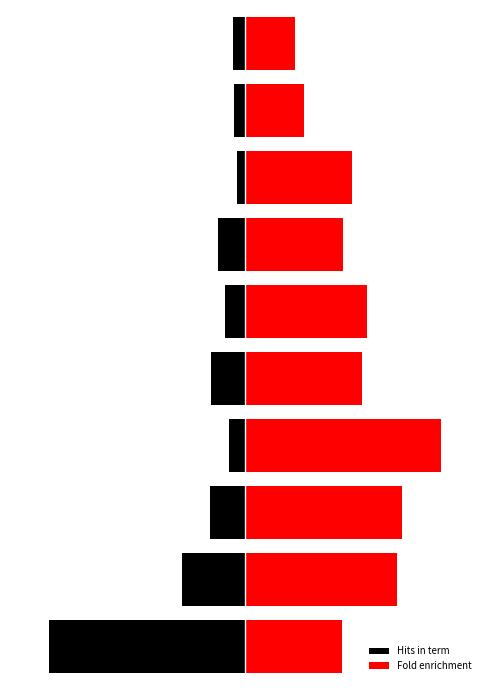

Reading left to right, extract all data points from this chart.

Hits in term: -5.0	-1.6	-0.9	-0.4	-0.9	-0.5	-0.7	-0.2	-0.3	-0.3
Fold enrichment: 2.5	3.9	4.0	5.0	3.0	3.1	2.5	2.7	1.5	1.3